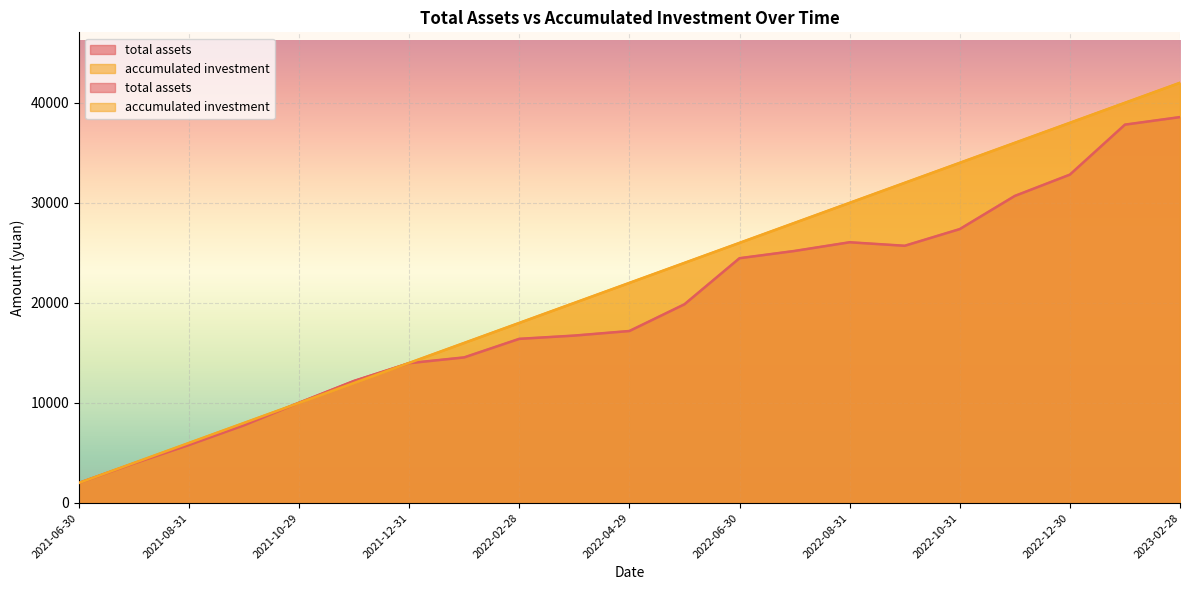

Reading left to right, list all the values displayed in this chart.

total assets: 2021-06-30=2000.0	2021-07-30=3951.5	2021-08-31=5794.4	2021-09-30=7764.4	2021-10-29=10022.9	2021-11-30=12204.6	2021-12-31=13975.3	2022-01-28=14552.4	2022-02-28=16405.4	2022-03-31=16731.4	2022-04-29=17189.2	2022-05-31=19858.6	2022-06-30=24463.9	2022-07-29=25190.0	2022-08-31=26057.9	2022-09-30=25707.6	2022-10-31=27375.1	2022-11-30=30690.1	2022-12-30=32818.0	2023-01-31=37813.8	2023-02-28=38567.7
accumulated investment: 2021-06-30=2000.0	2021-07-30=4000.0	2021-08-31=6000.0	2021-09-30=8000.0	2021-10-29=10000.0	2021-11-30=12000.0	2021-12-31=14000.0	2022-01-28=16000.0	2022-02-28=18000.0	2022-03-31=20000.0	2022-04-29=22000.0	2022-05-31=24000.0	2022-06-30=26000.0	2022-07-29=28000.0	2022-08-31=30000.0	2022-09-30=32000.0	2022-10-31=34000.0	2022-11-30=36000.0	2022-12-30=38000.0	2023-01-31=40000.0	2023-02-28=42000.0